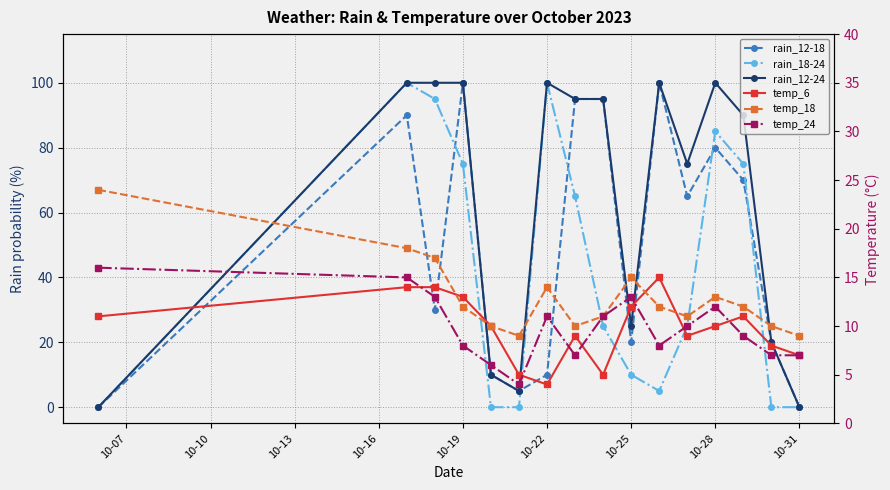

How many lines are shown in the chart?

6